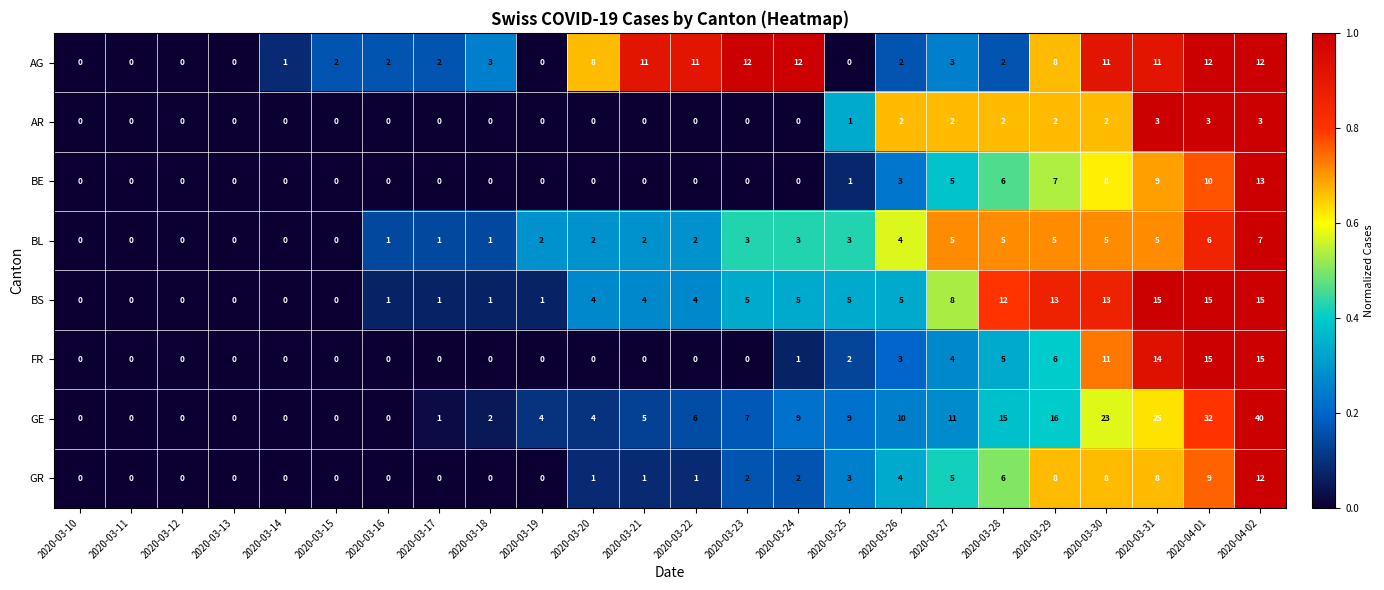

Which category has the highest value across all series?

2020-04-02